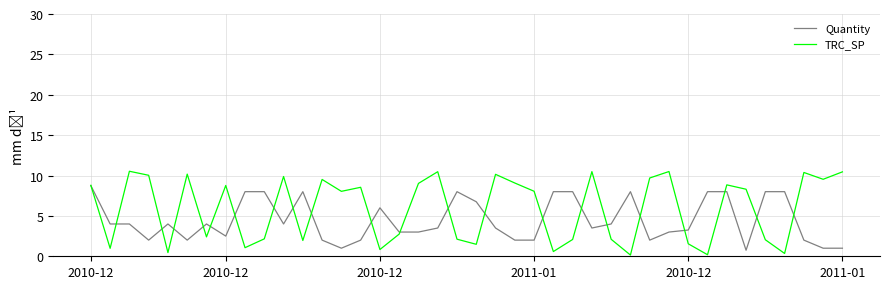

True or false: TRC_SP has more than 1 points higher than both neighbors.

True